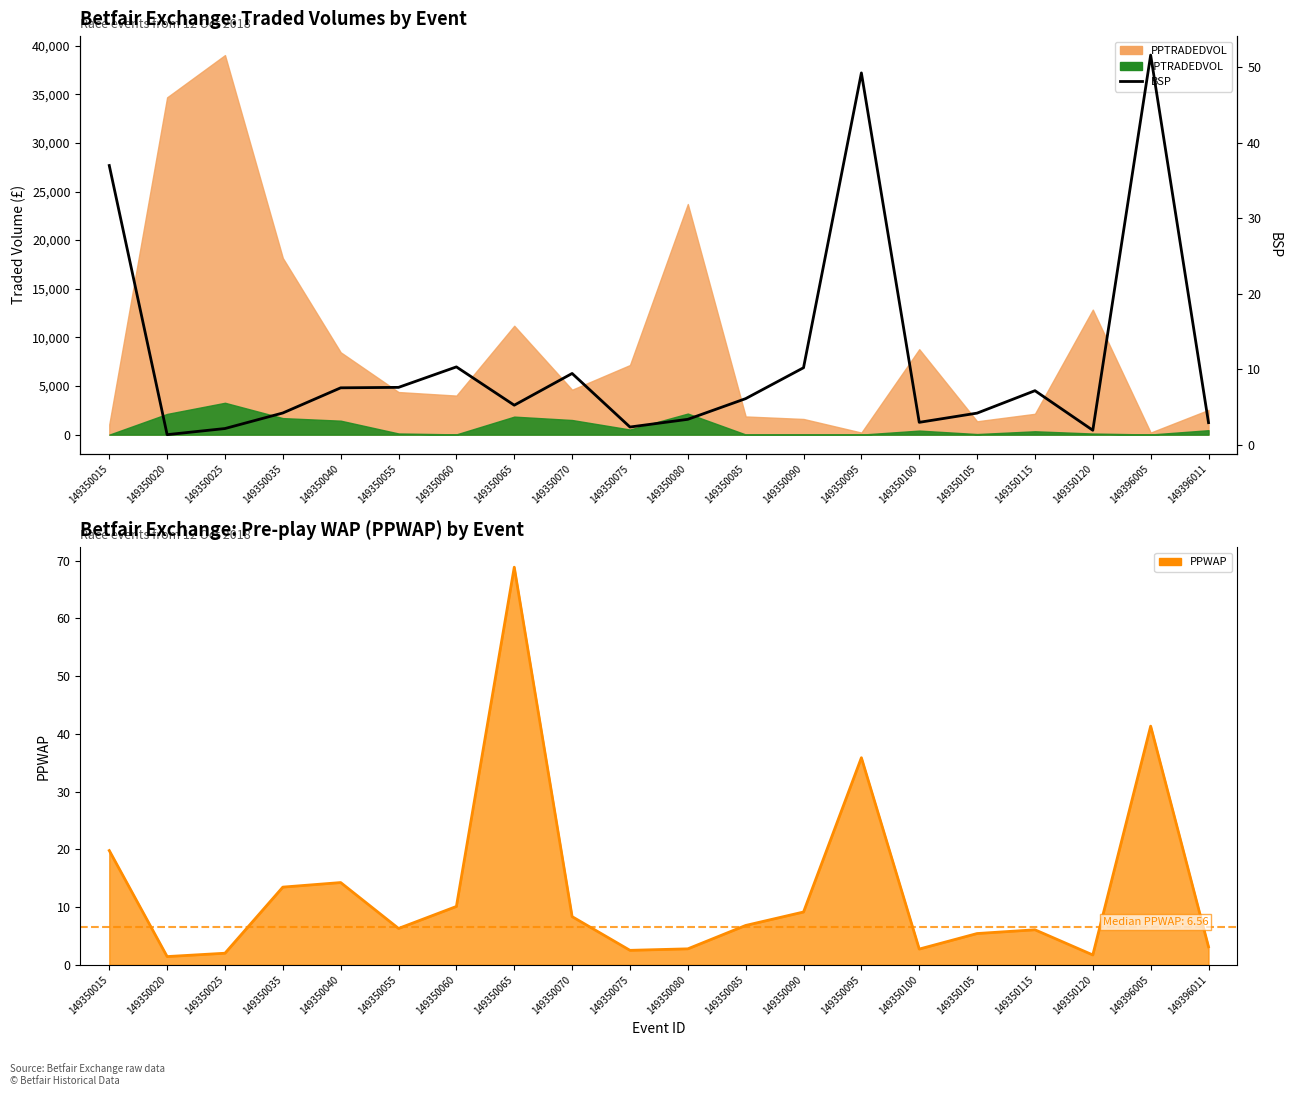

Rank the categories by value from highest to lowest.

149396005, 149350095, 149350015, 149350060, 149350090, 149350070, 149350055, 149350040, 149350115, 149350085, 149350065, 149350035, 149350105, 149350080, 149350100, 149396011, 149350075, 149350025, 149350120, 149350020